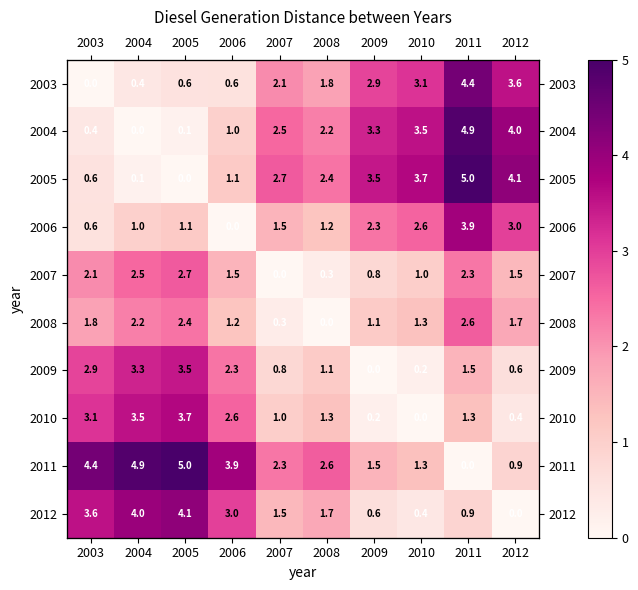

List the series in order of their peak value, lowest first.

2008, 2007, 2009, 2010, 2006, 2012, 2003, 2004, 2005, 2011